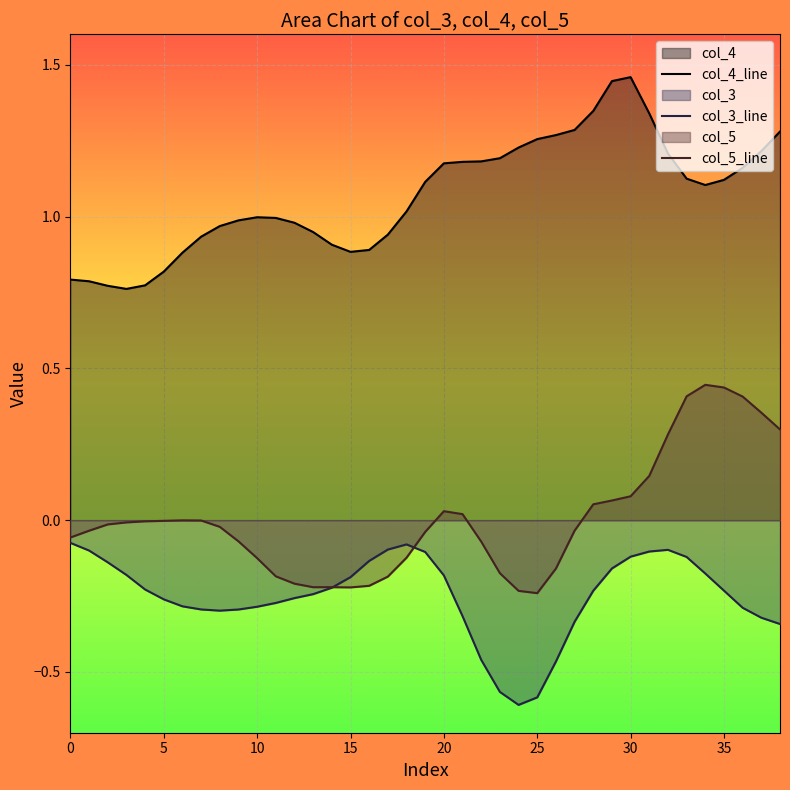

How many negative values does the col_5_line series have?

26